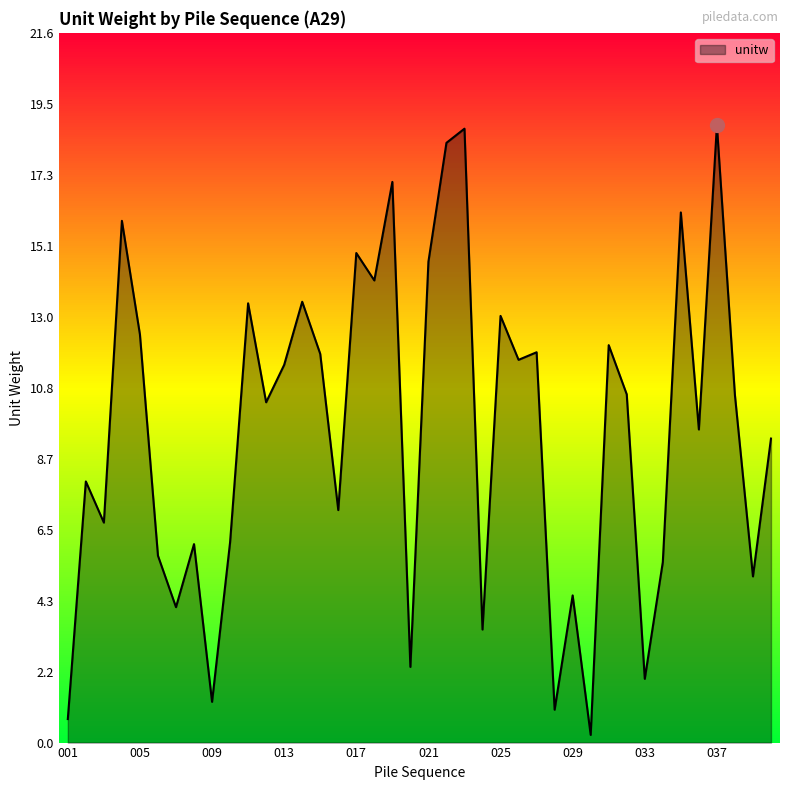

What is the value of the 6th point from the left?

5.7